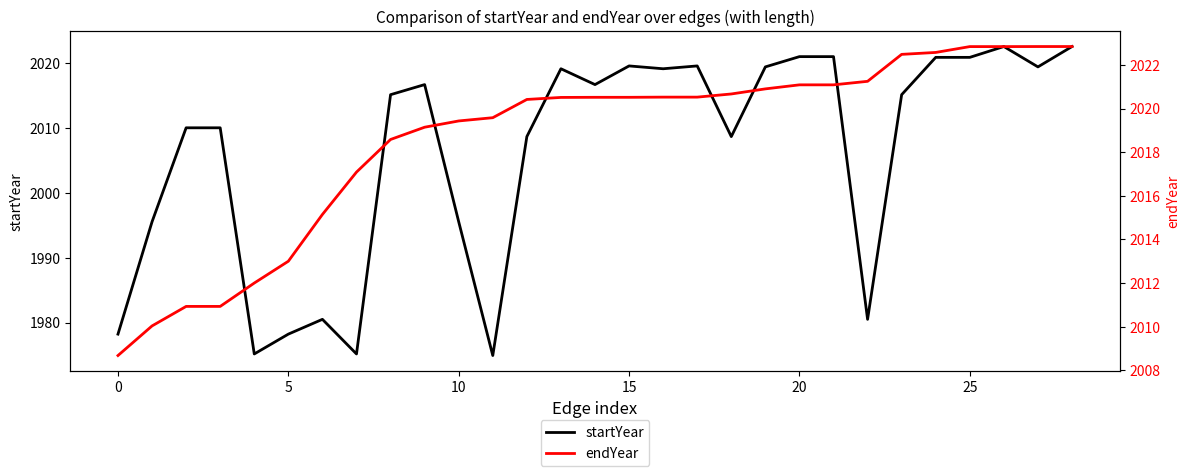

Which category has the lowest value in the startYear series?

11